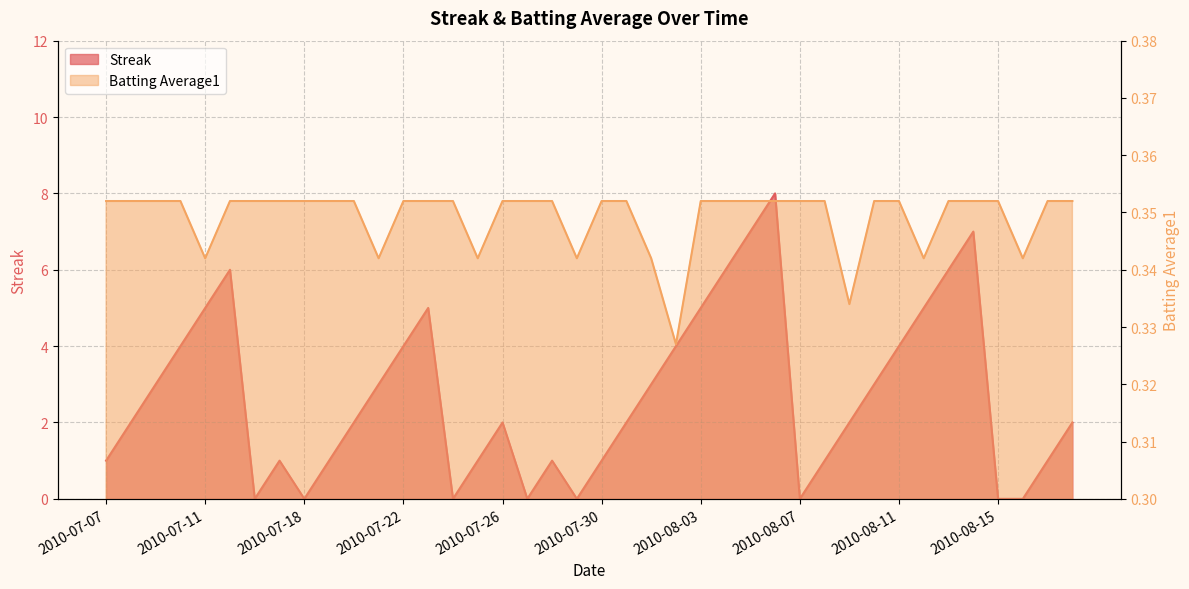

How many interior local peaks does the Streak series have?

7